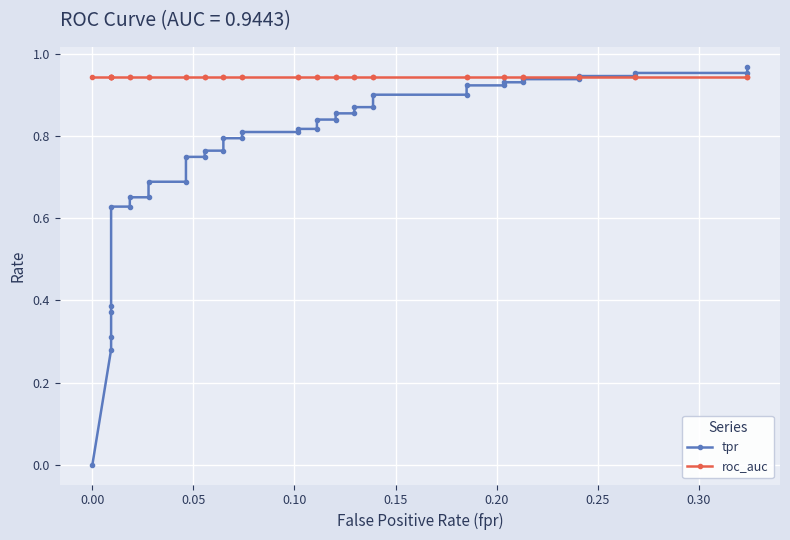

Reading left to right, transcribe all the data shown in this chart.

tpr: 0.0	0.3	0.3	0.4	0.4	0.6	0.6	0.7	0.7	0.7	0.7	0.8	0.8	0.8	0.8	0.8	0.8	0.8	0.8	0.8	0.8	0.8	0.8	0.9	0.9	0.9	0.9	0.9	0.9	0.9	0.9	0.9	0.9	0.9	0.9	0.9	0.9	1.0	1.0	1.0
roc_auc: 0.9	0.9	0.9	0.9	0.9	0.9	0.9	0.9	0.9	0.9	0.9	0.9	0.9	0.9	0.9	0.9	0.9	0.9	0.9	0.9	0.9	0.9	0.9	0.9	0.9	0.9	0.9	0.9	0.9	0.9	0.9	0.9	0.9	0.9	0.9	0.9	0.9	0.9	0.9	0.9